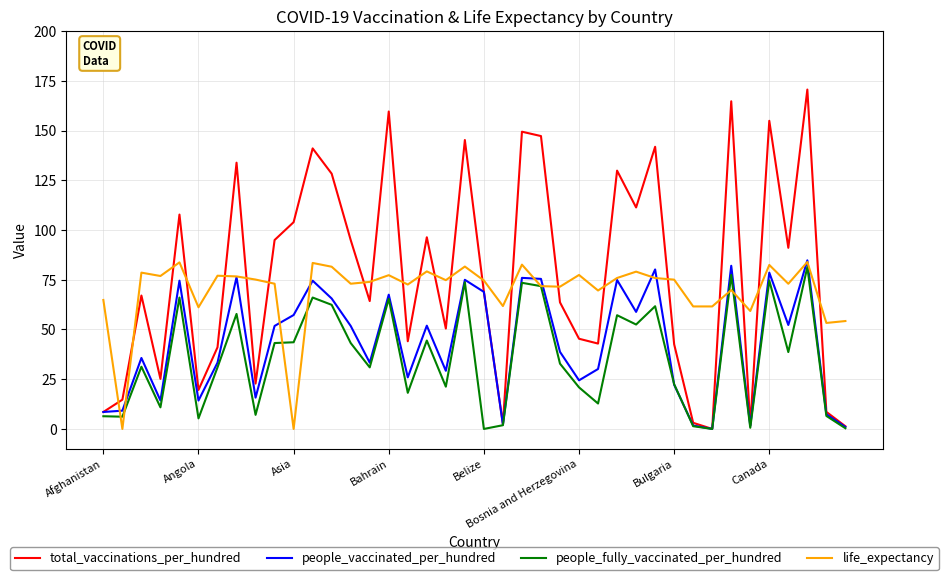

Rank the series by their average value, from lowest to highest.

people_fully_vaccinated_per_hundred, people_vaccinated_per_hundred, life_expectancy, total_vaccinations_per_hundred